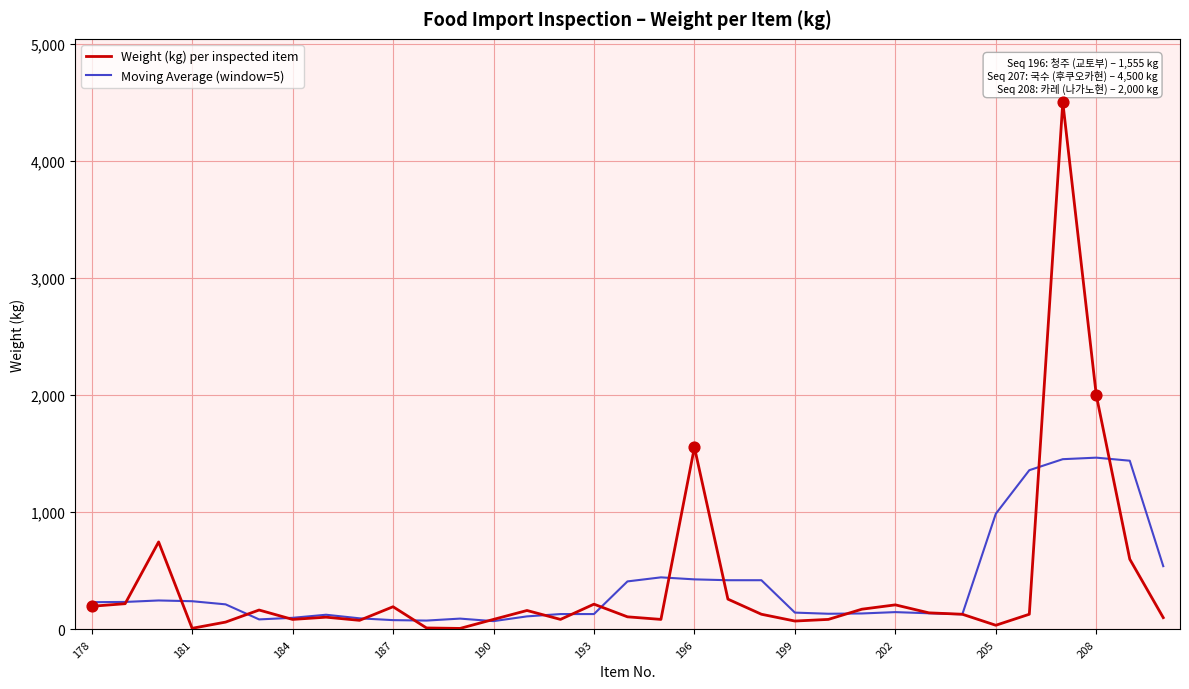

At how many categories does at least one series exceed 308?

12